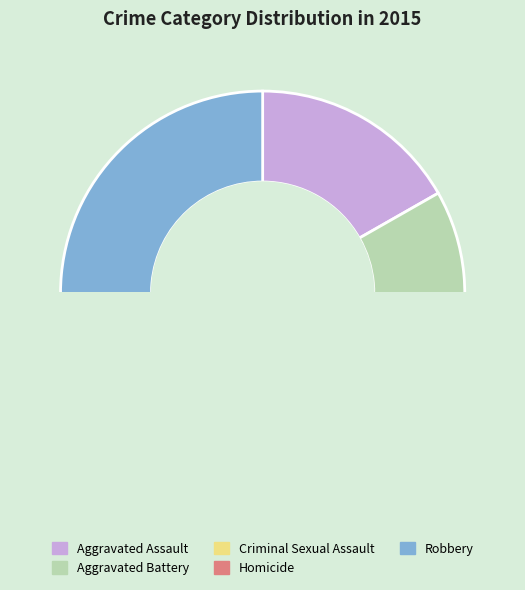

Does Aggravated Battery account for over 50% of the chart?

No